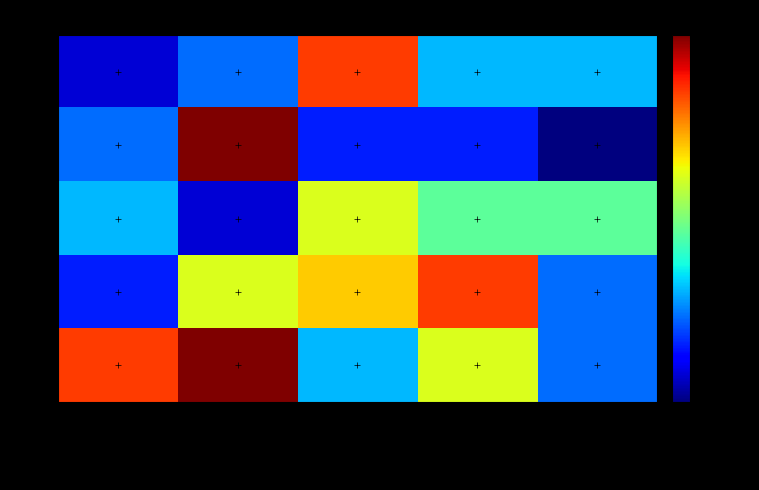

What is the greatest value displayed?

0.8